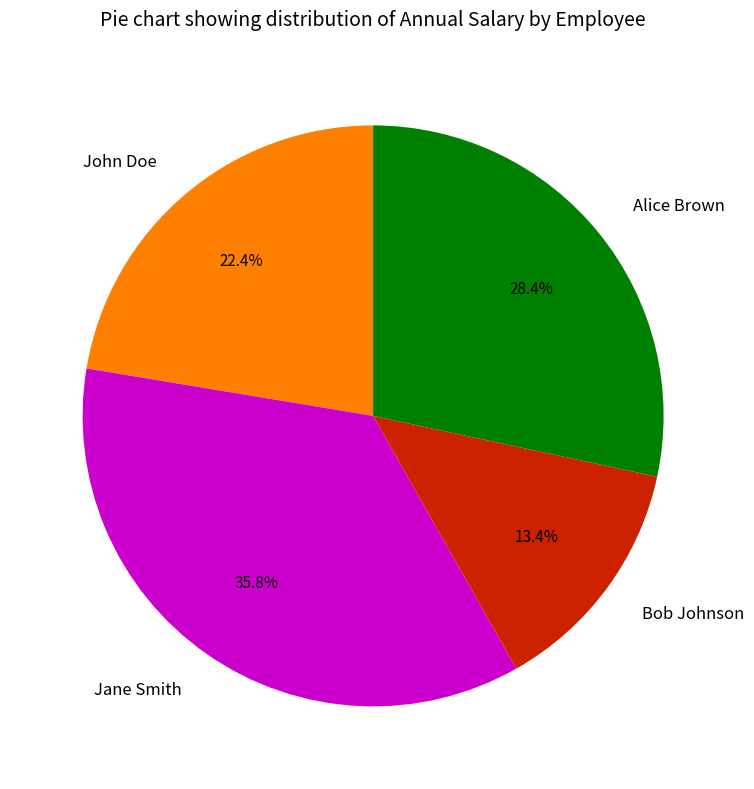

To the nearest percent, what is the average slice percentage?

25%